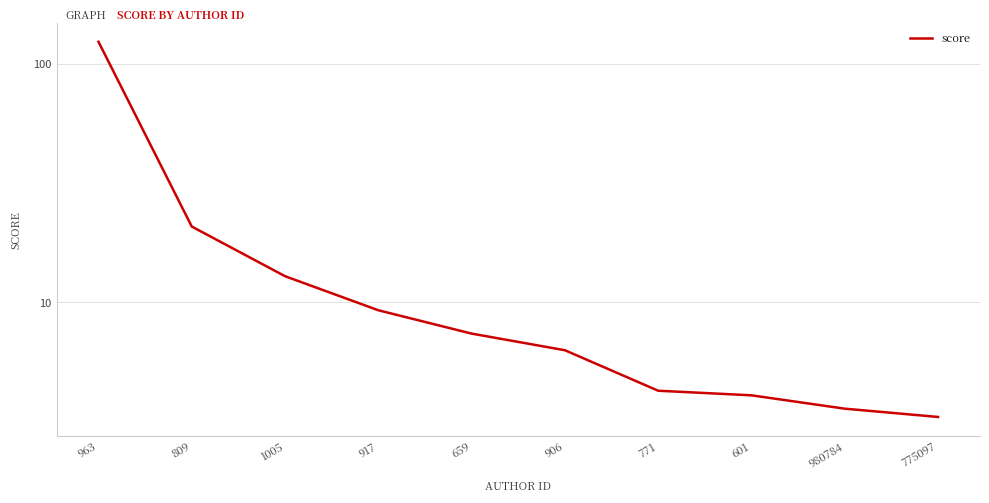

Between 659 and 917, which is larger?

917